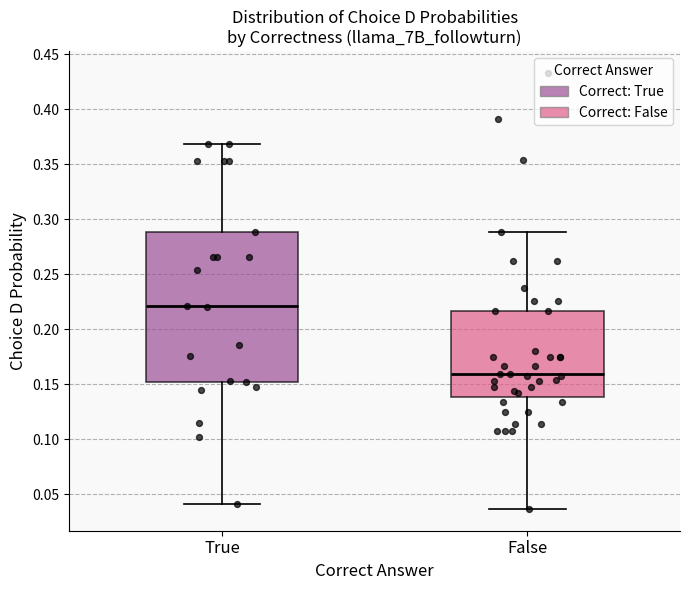

Where does the upper whisker of the box for True end on the y-axis? The values are not printed on the chart, so give them approximately, as read against the axis.

0.370